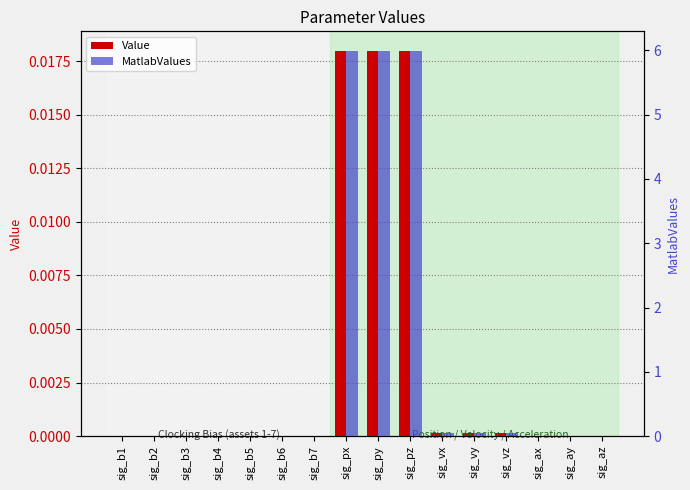

Which series has the largest total across all categories?

MatlabValues